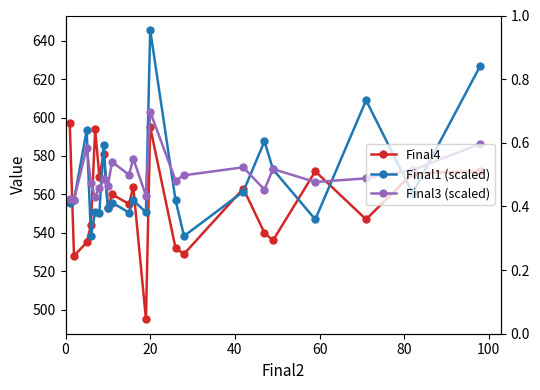

Between 20 and 20, which is larger?

20